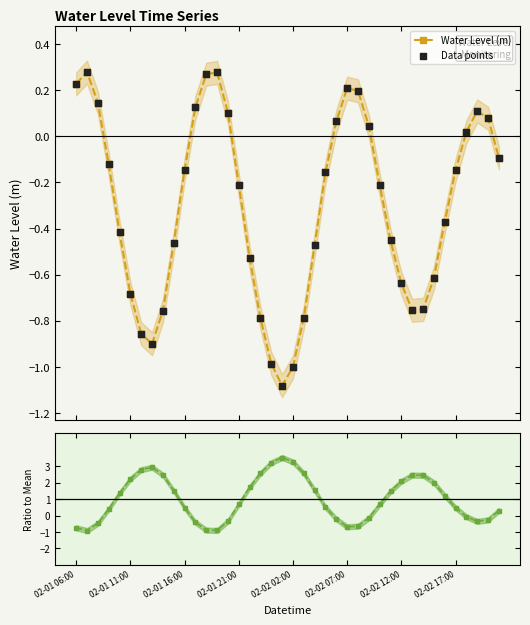

Which series reaches the maximum Y coordinate?

Ratio